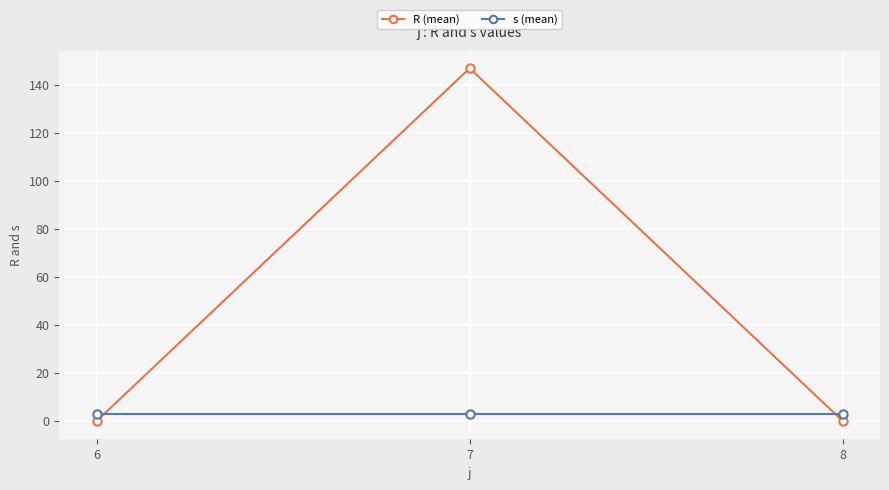

Reading left to right, extract all data points from this chart.

R (mean): 6=0	7=147	8=0
s (mean): 6=3	7=3	8=3